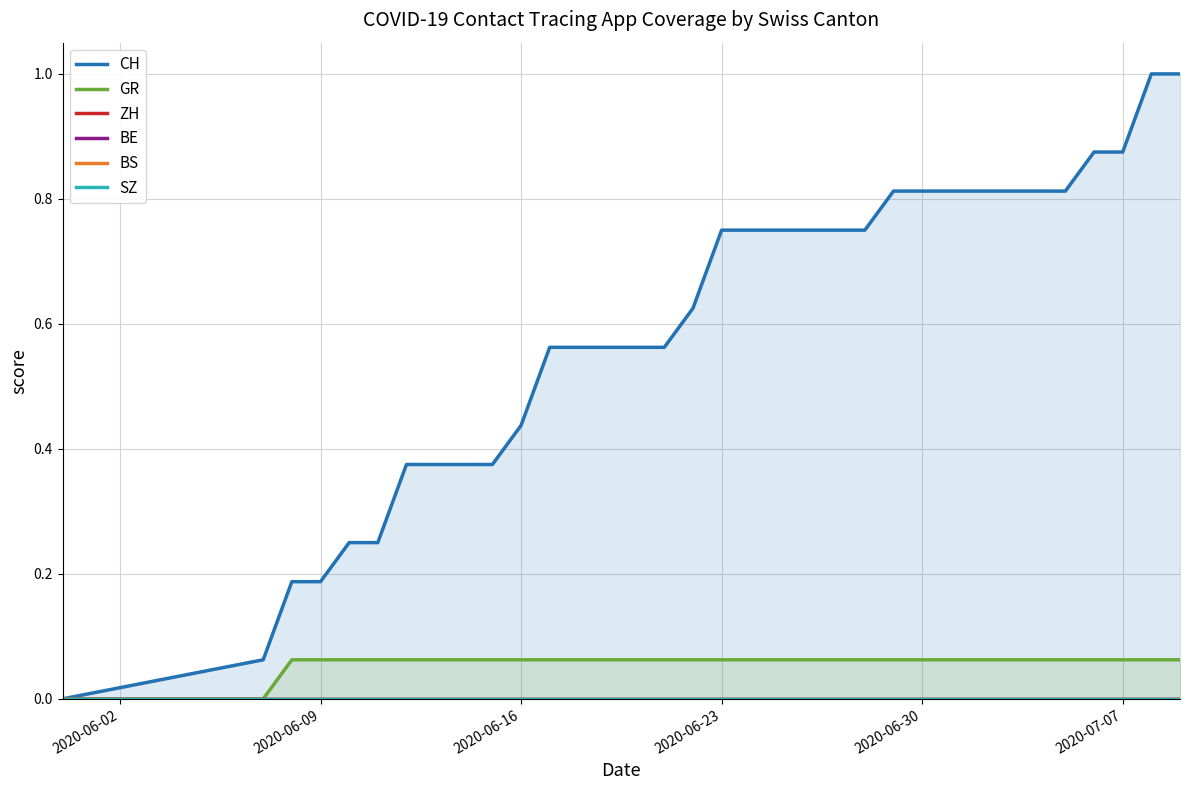

How many categories are shown in the chart?

34